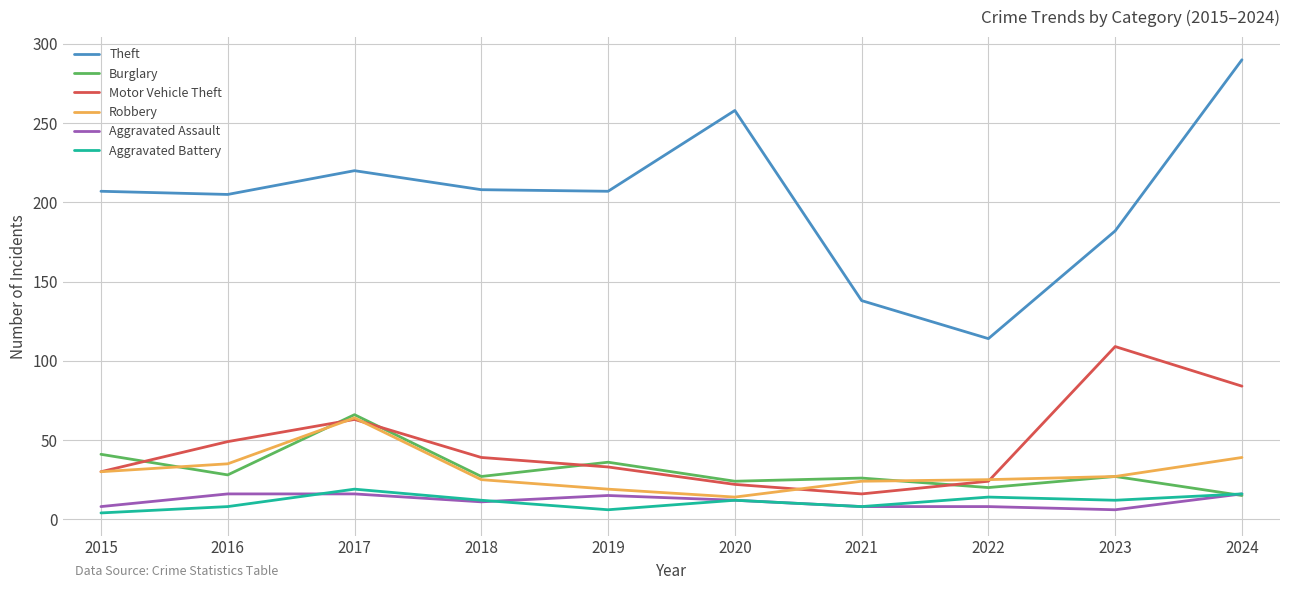

What is the difference between the maximum and minimum values in the Aggravated Assault series?

10